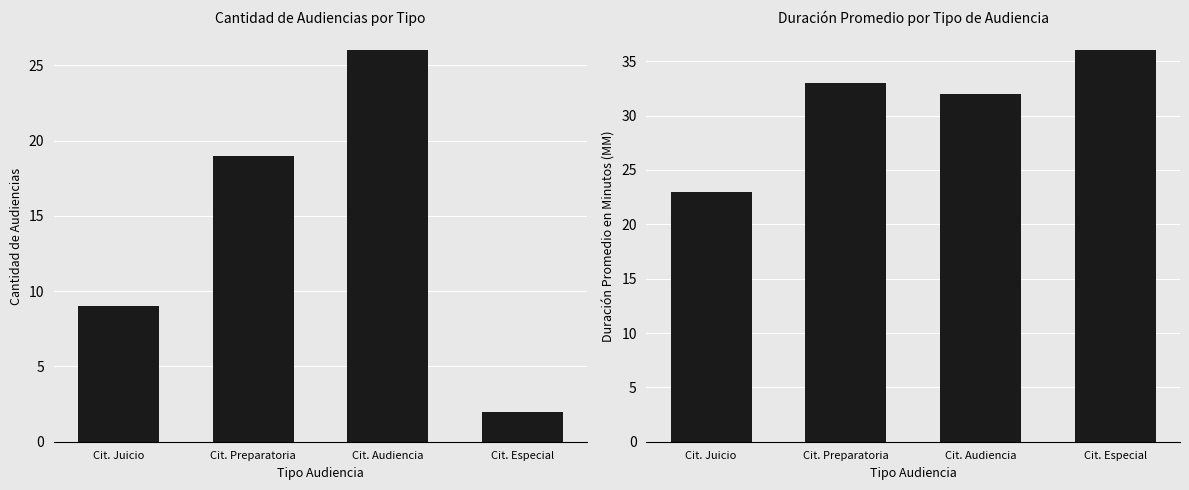

Reading left to right, extract all data points from this chart.

Cantidad de Audiencias: Cit. Juicio=9	Cit. Preparatoria=19	Cit. Audiencia=26	Cit. Especial=2
Duración Promedio en Minutos (MM): Cit. Juicio=23	Cit. Preparatoria=33	Cit. Audiencia=32	Cit. Especial=36